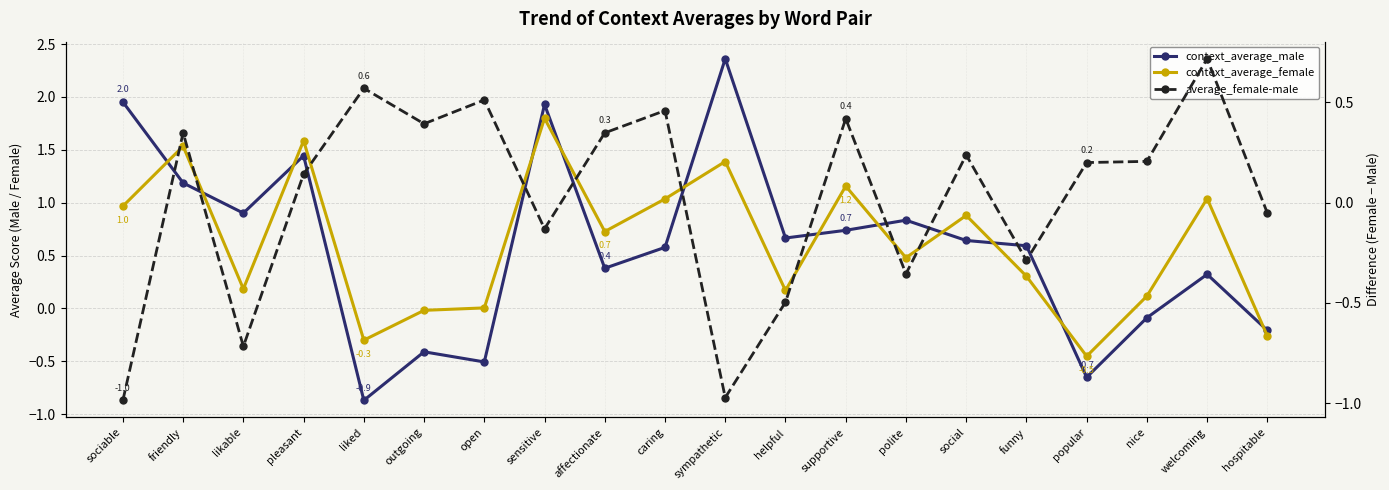

Is the value of context_average_male at helpful greater than the value of average_female-male at welcoming?

No